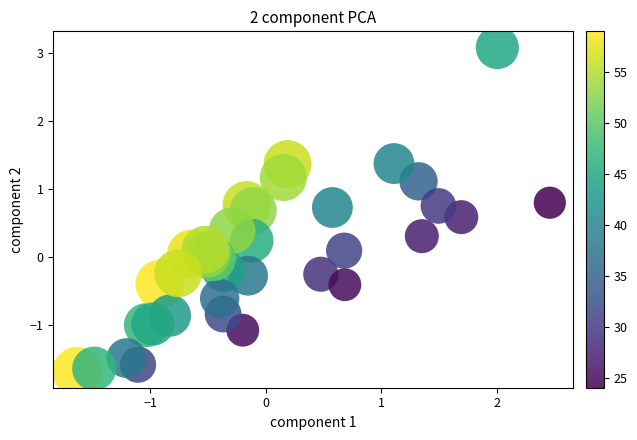

What is the range of X values (max minus min)?

4.1